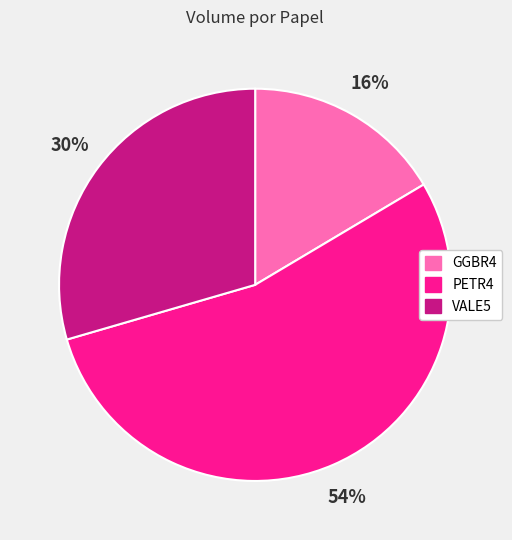

To the nearest percent, what is the combined percentage of GGBR4 and VALE5?

46%